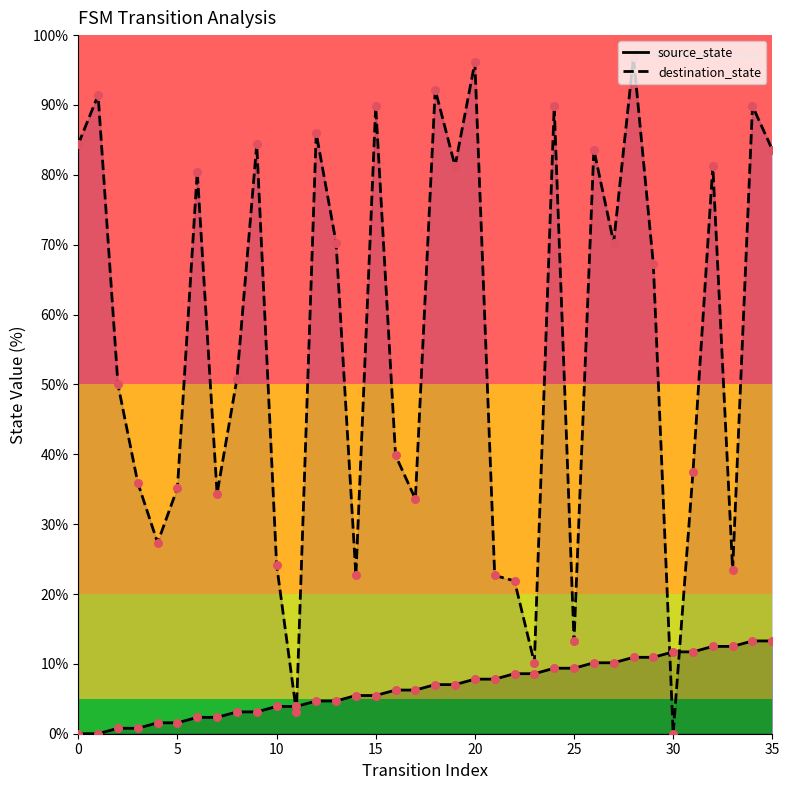

Which series reaches the minimum Y coordinate?

source_state